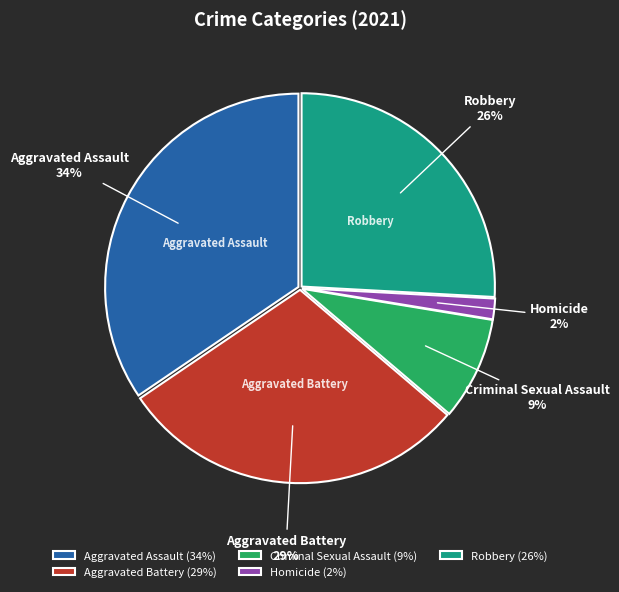

Rank the categories by value from highest to lowest.

Aggravated Assault, Aggravated Battery, Robbery, Criminal Sexual Assault, Homicide